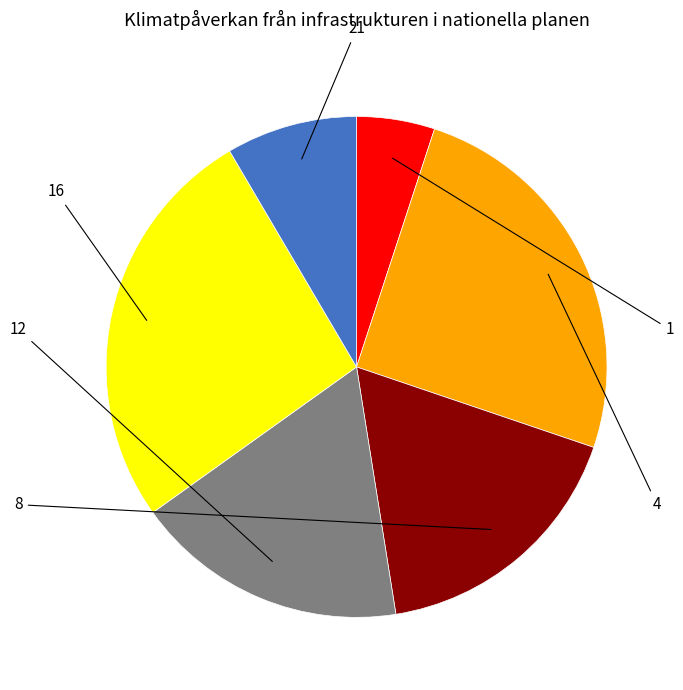

Between 4 and 12, which is larger?

4